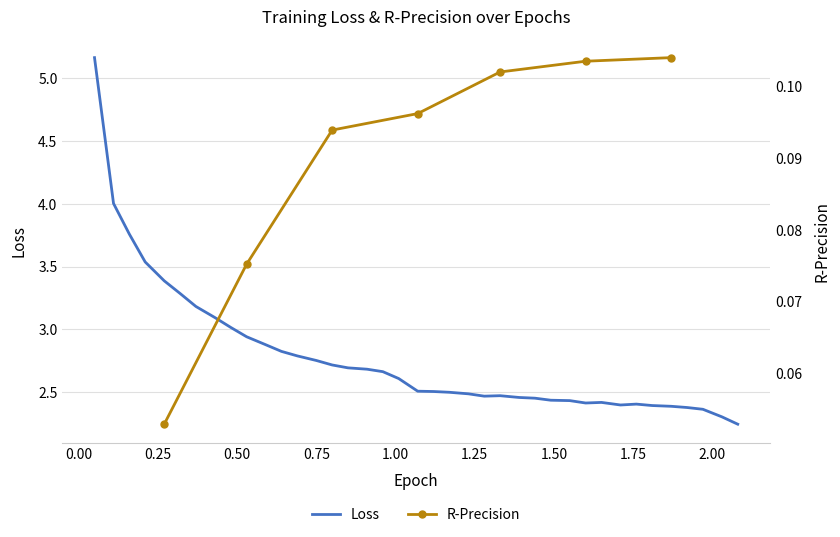

What position from the left is 1.92?

36